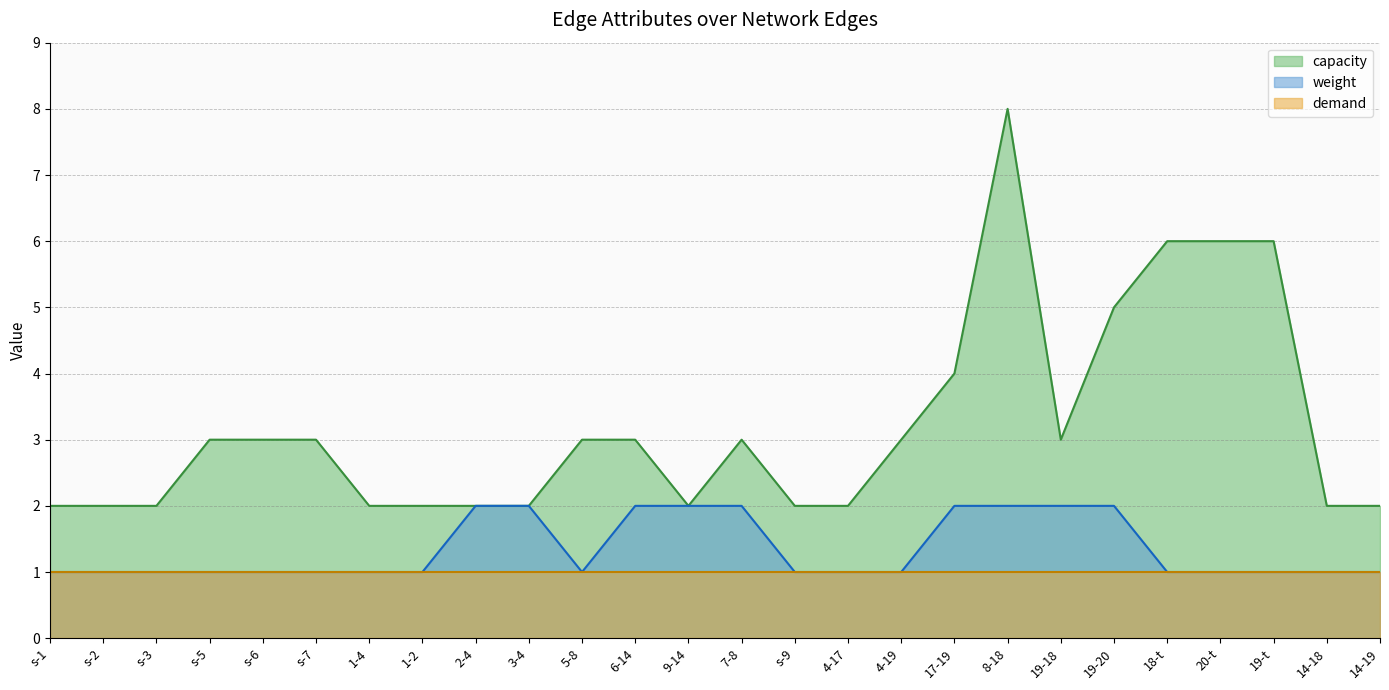

Is it true that capacity equals 2 at 1-4?

True